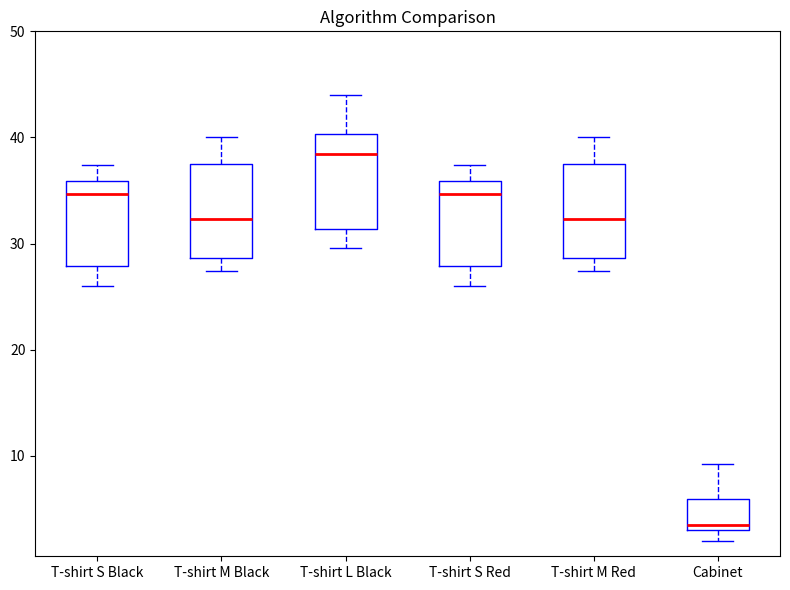

Reading left to right, read every box against the y-axis: the position of its median line, the range the box covers, and the ends of its whiskers. The values are not printed on the chart, so give them approximately, as read against the axis.

T-shirt S Black: median 35, box 28 to 36, whiskers 26 to 37
T-shirt M Black: median 32, box 29 to 38, whiskers 27 to 40
T-shirt L Black: median 38, box 31 to 40, whiskers 30 to 44
T-shirt S Red: median 35, box 28 to 36, whiskers 26 to 37
T-shirt M Red: median 32, box 29 to 38, whiskers 27 to 40
Cabinet: median 4, box 3 to 6, whiskers 2 to 9